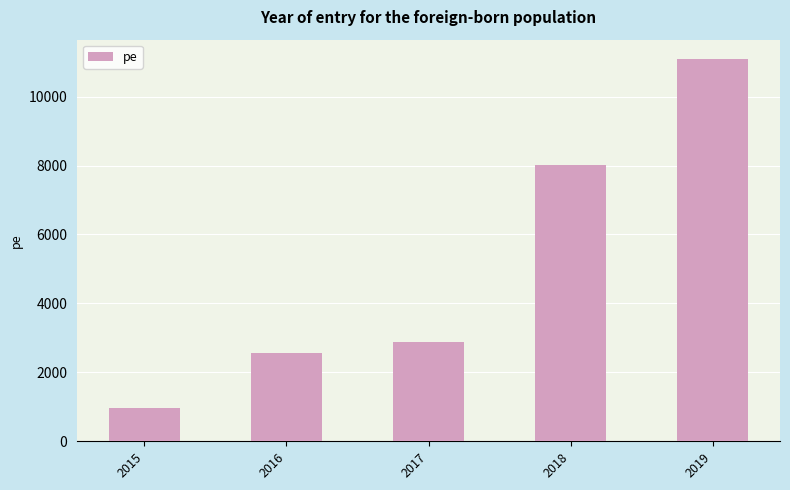

Which category has the lowest value across all series?

2015